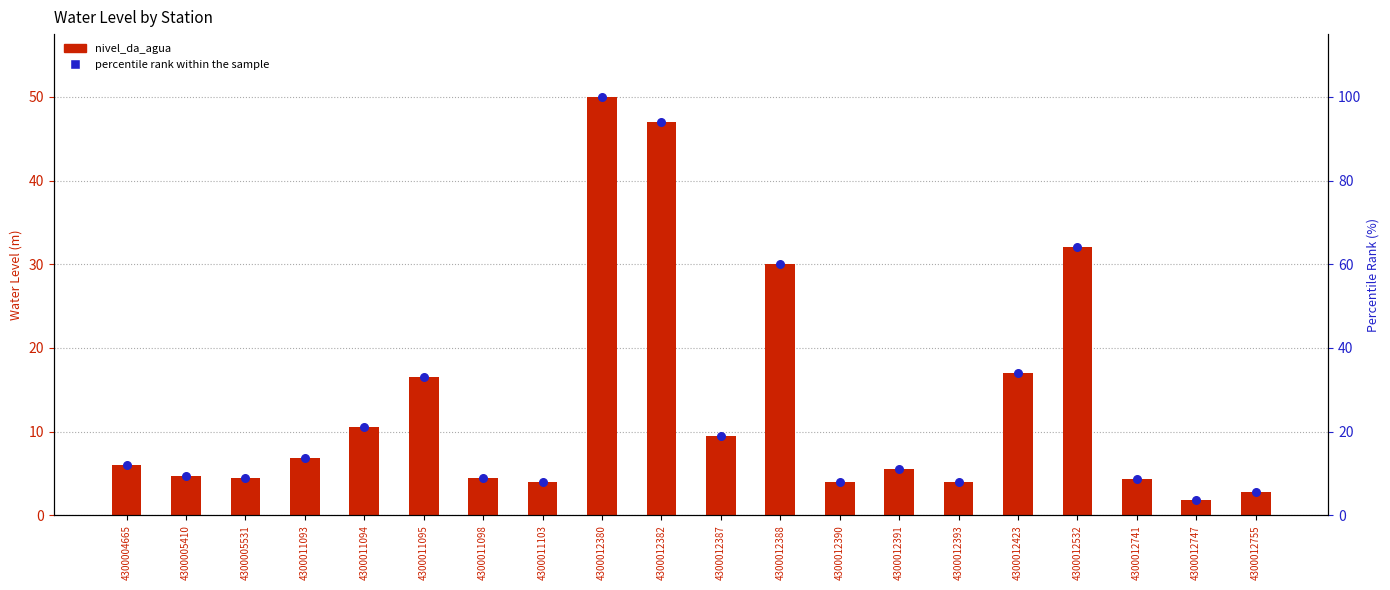

What are all the series names shown in the legend?

nivel_da_agua, percentile rank within the sample